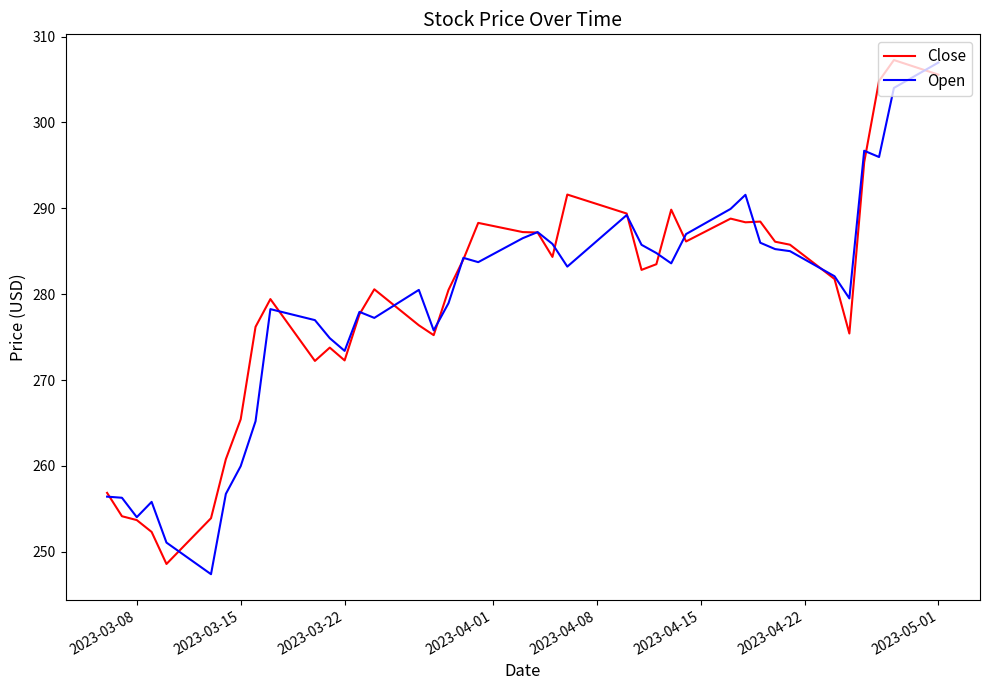

What is the maximum value shown in the chart?

307.3